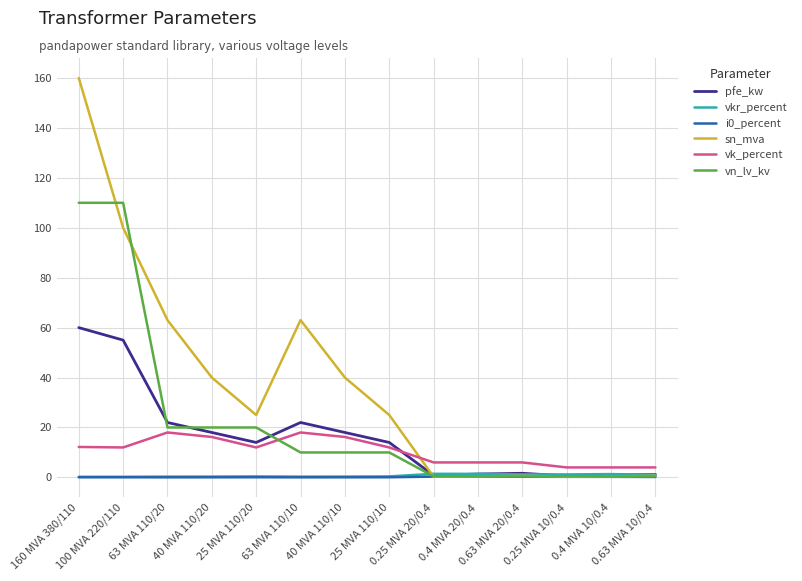

Is the value of vn_lv_kv at 0.4 MVA 10/0.4 greater than the value of pfe_kw at 25 MVA 110/20?

No